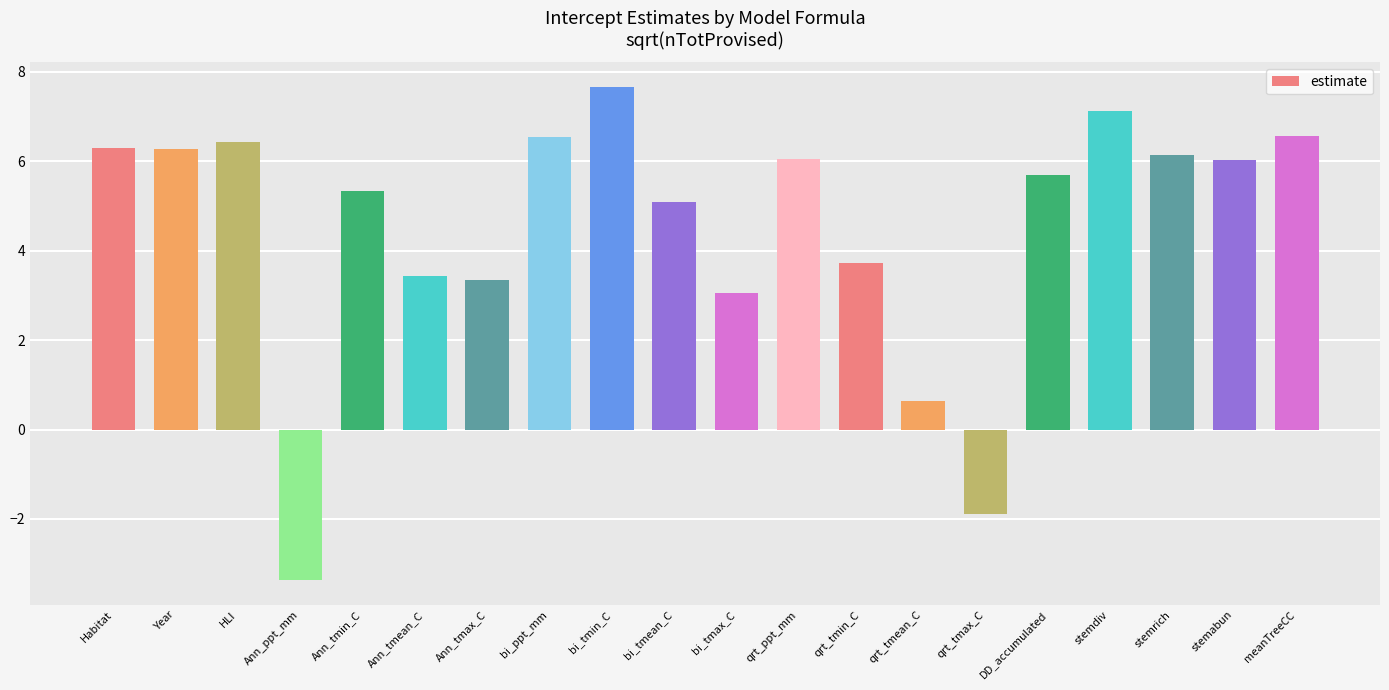

Approximately how many times larger is the value at Ann_tmean_C compared to HLI?

0.5